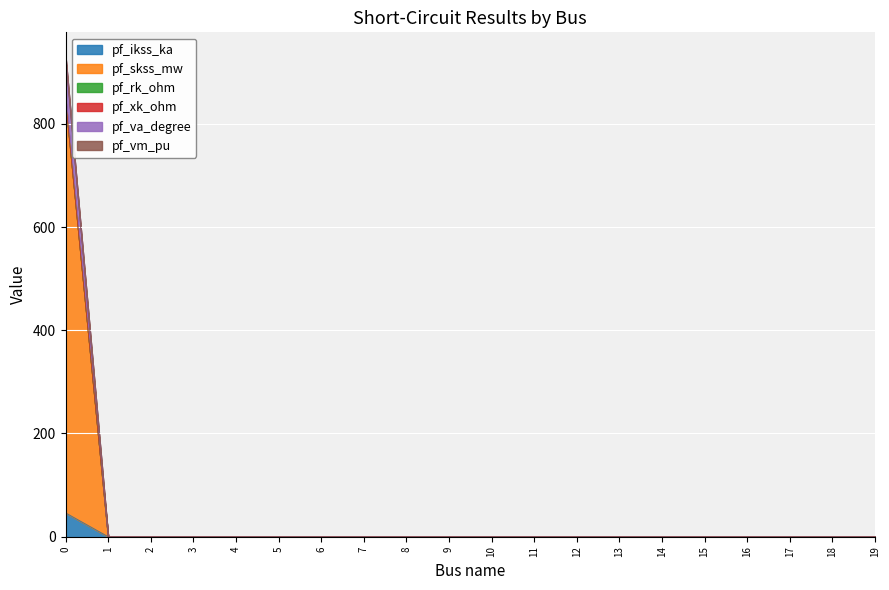

True or false: pf_rk_ohm and pf_va_degree intersect in this chart.

False